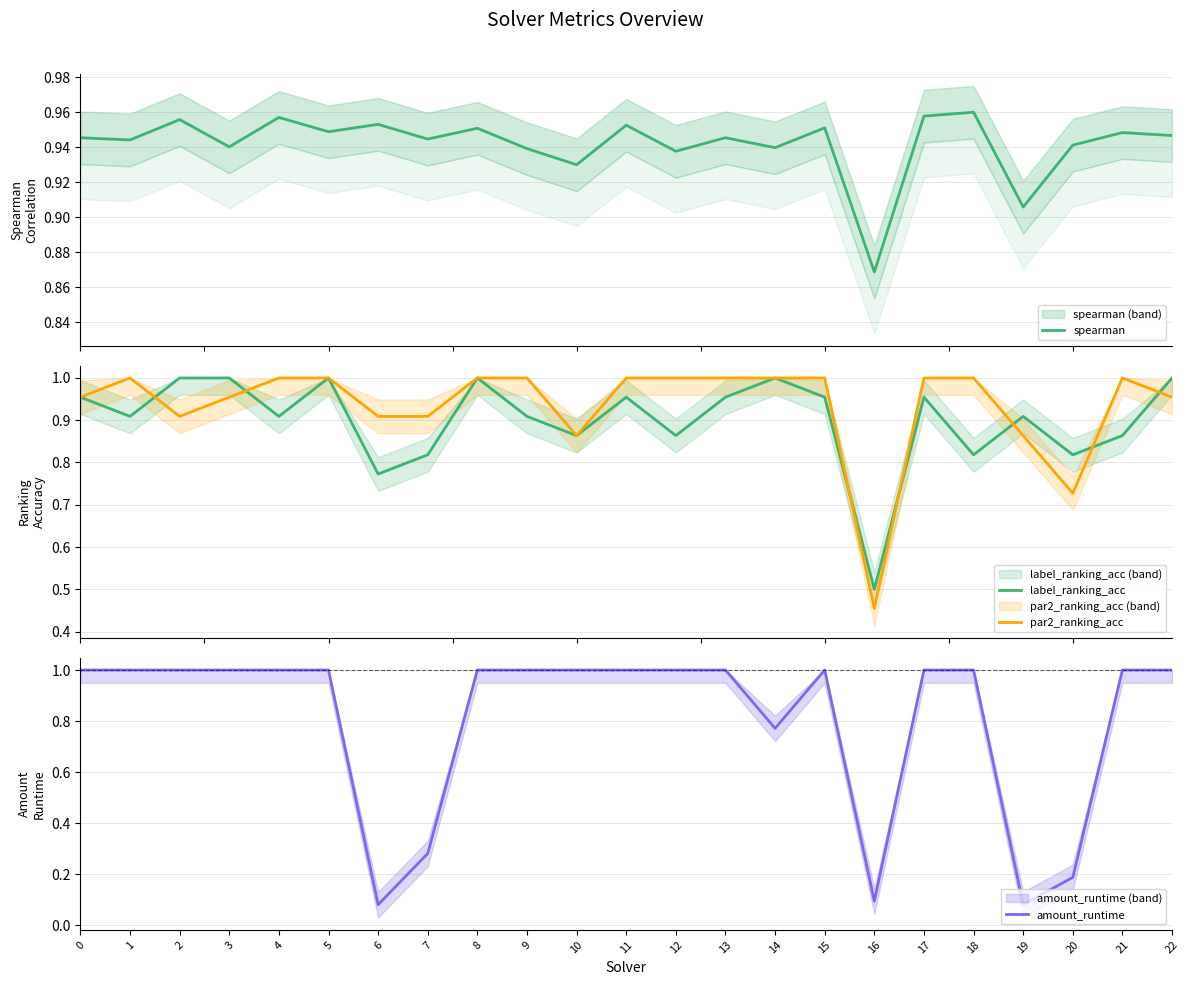

How many times do spearman and amount_runtime cross each other?

8